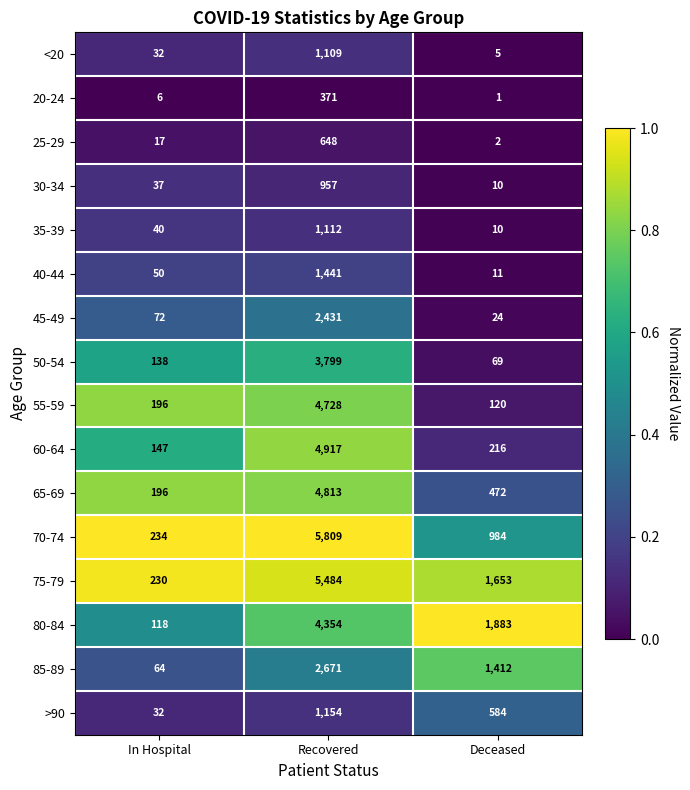

List the series in order of their peak value, lowest first.

20-24, 25-29, 30-34, <20, 35-39, >90, 40-44, 45-49, 85-89, 50-54, 80-84, 55-59, 65-69, 60-64, 75-79, 70-74